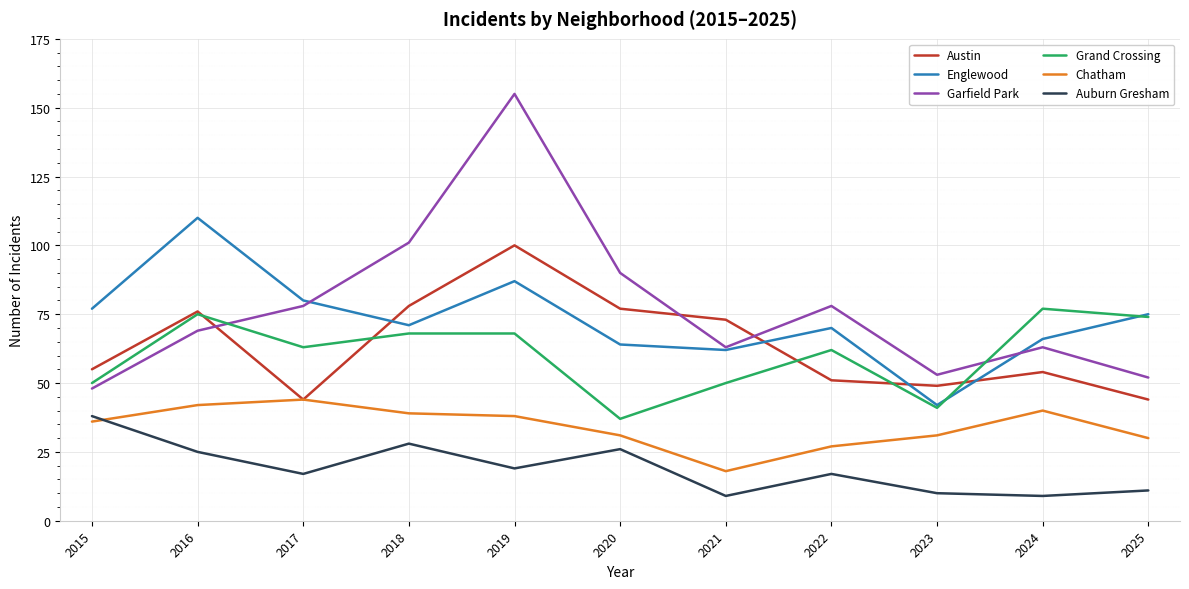

True or false: Austin has more than 1 points higher than both neighbors.

True